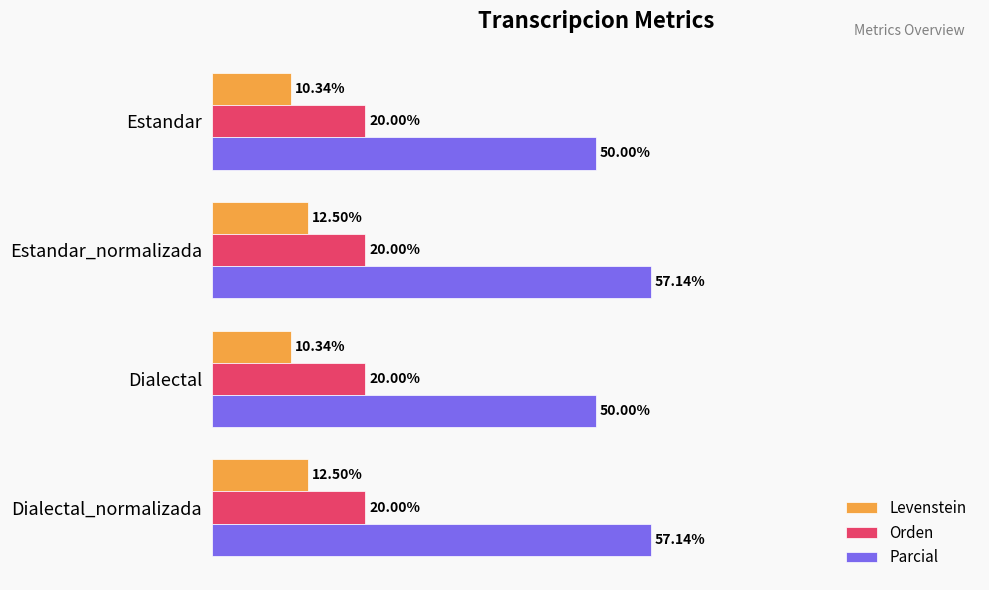

Which series has the widest spread of values?

Parcial